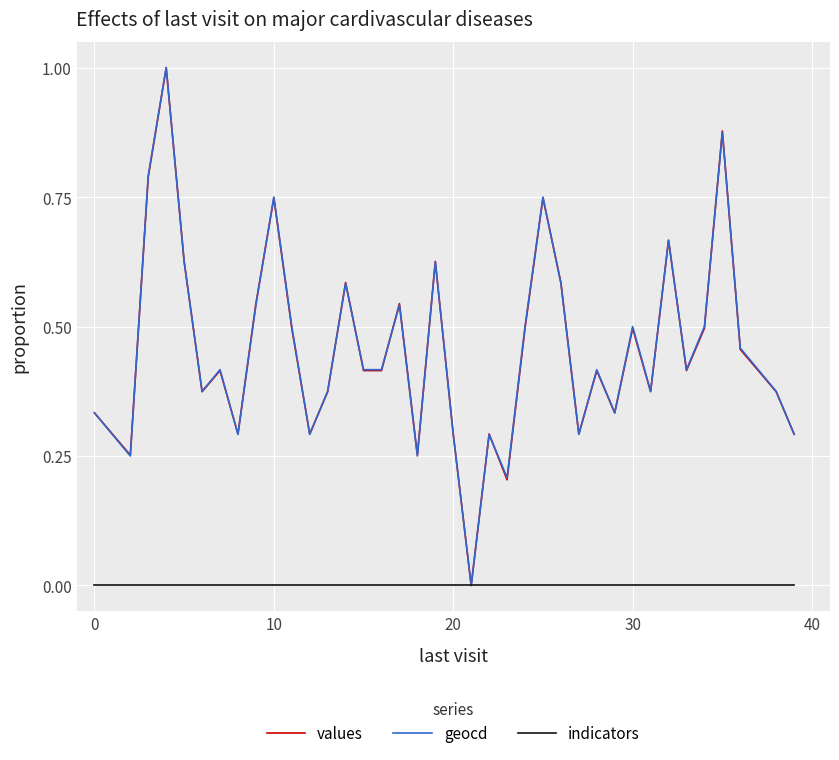

Which series has the largest total across all categories?

geocd